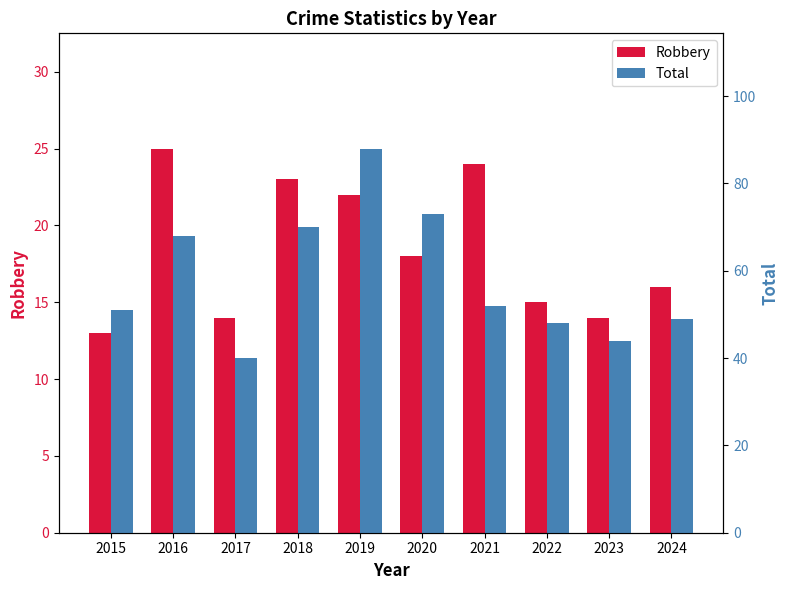

What is the maximum value shown in the chart?

88